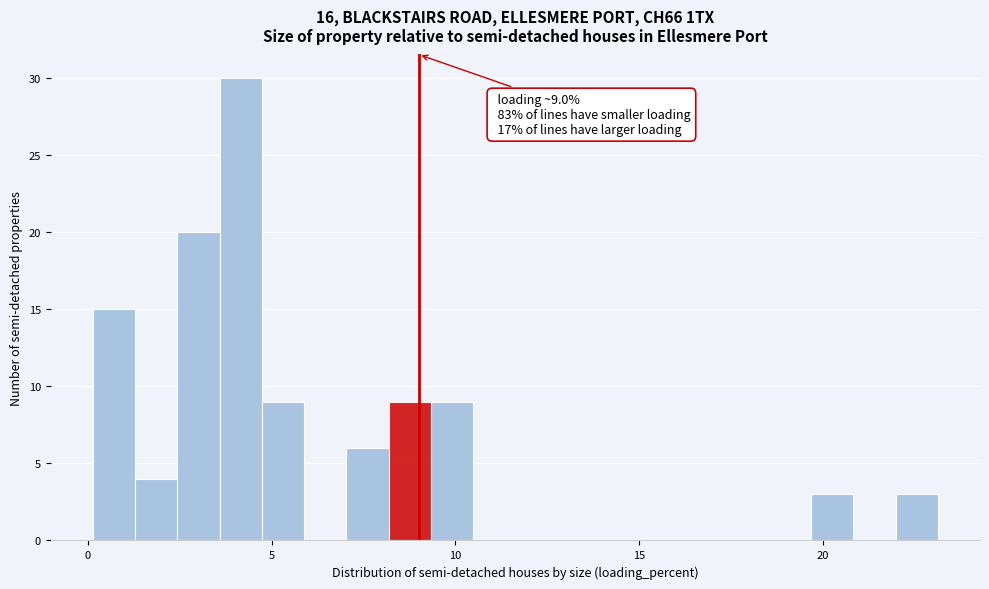

Around what value on the x-axis is the tallest bar? Give the approximate position of its centre, as read against the axis.

4.0